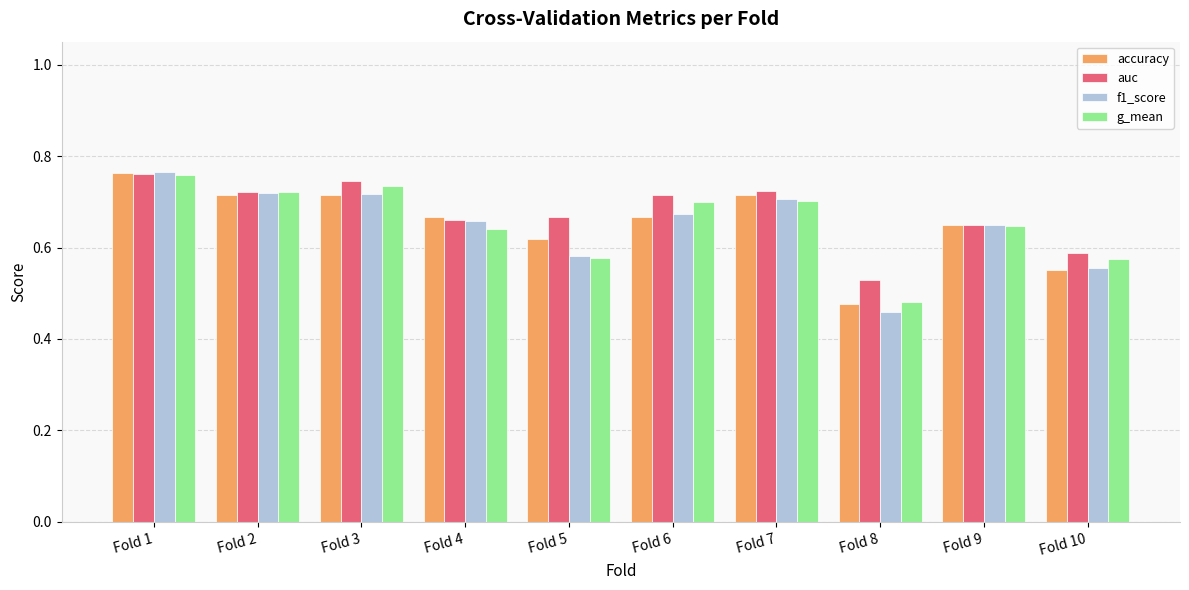

At how many categories does at least one series exceed 0?

10